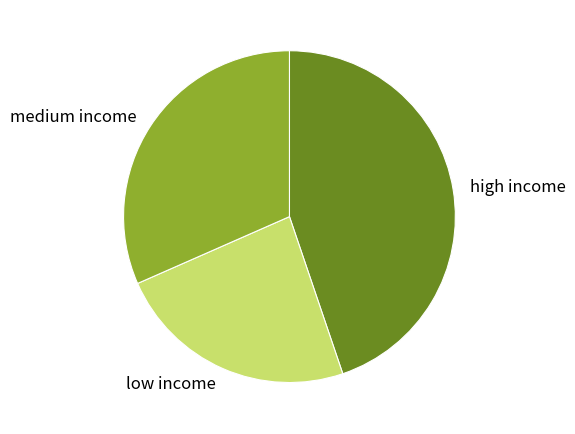

Is the sum of high income and medium income greater than half?

Yes